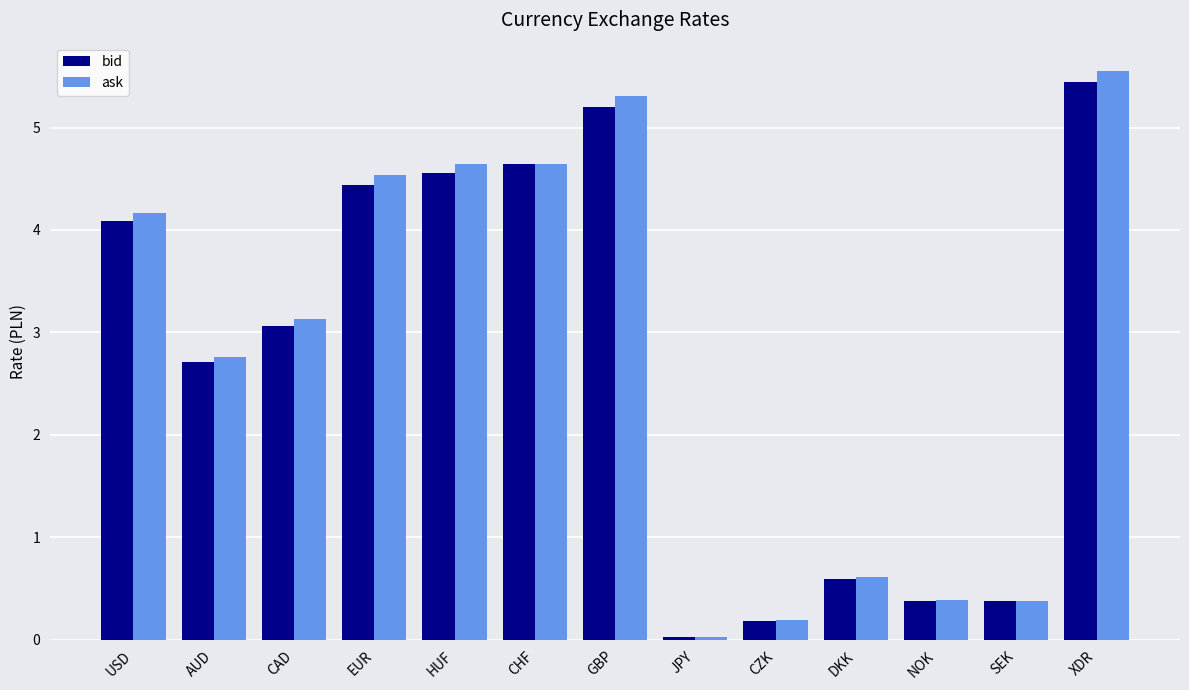

At USD, list the series in order from smallest to largest.

bid, ask